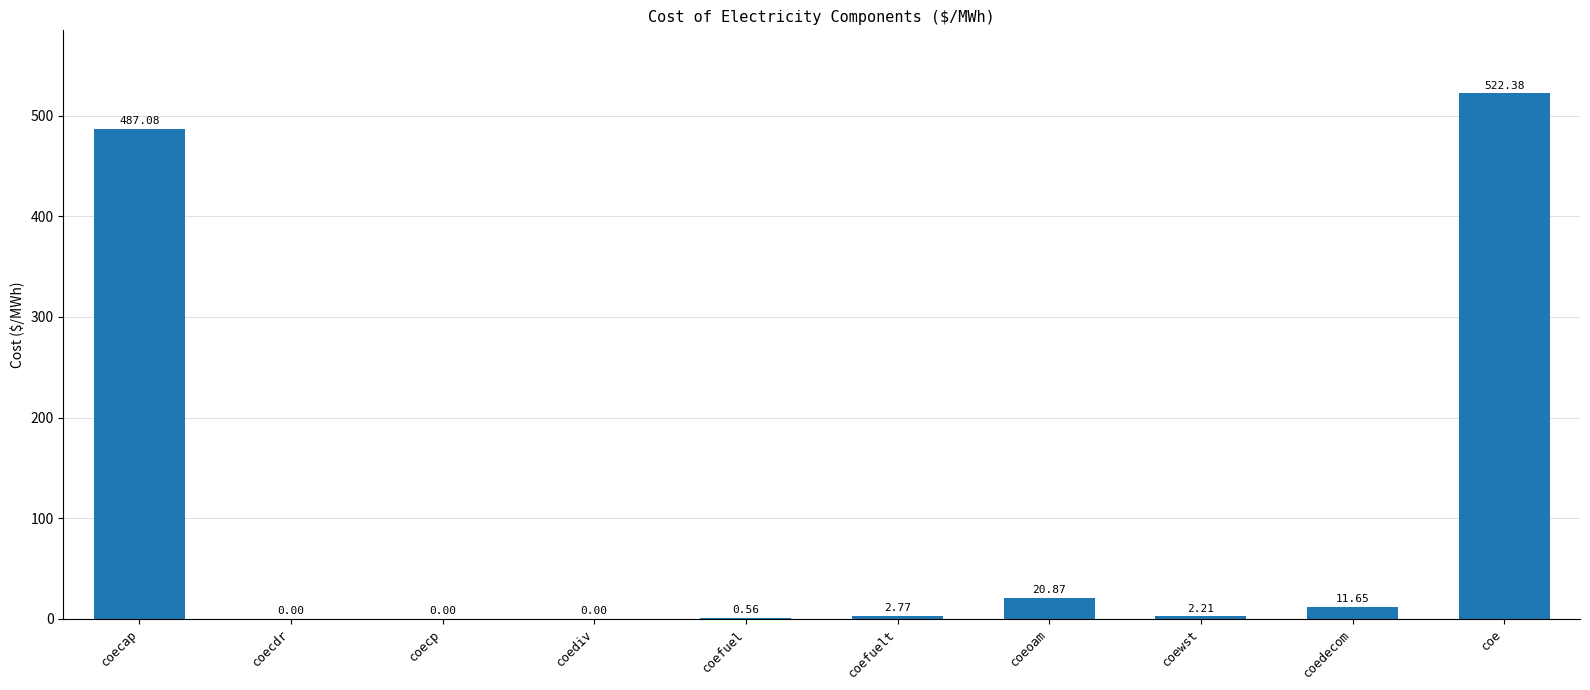

What is the change in value from coefuelt to coe?

+519.6